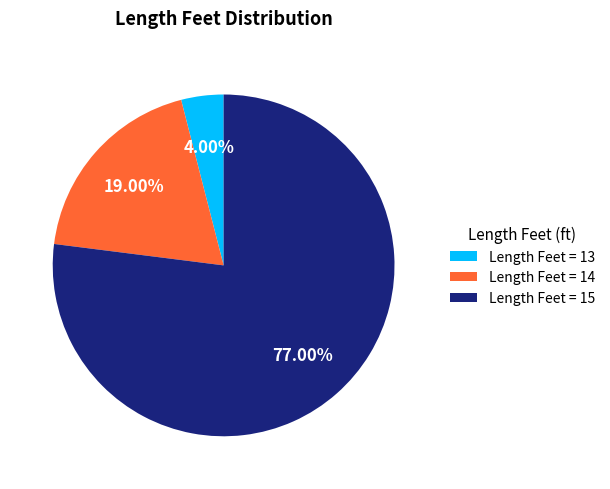

Combined, do Length Feet = 15 and Length Feet = 13 account for over 50%?

Yes